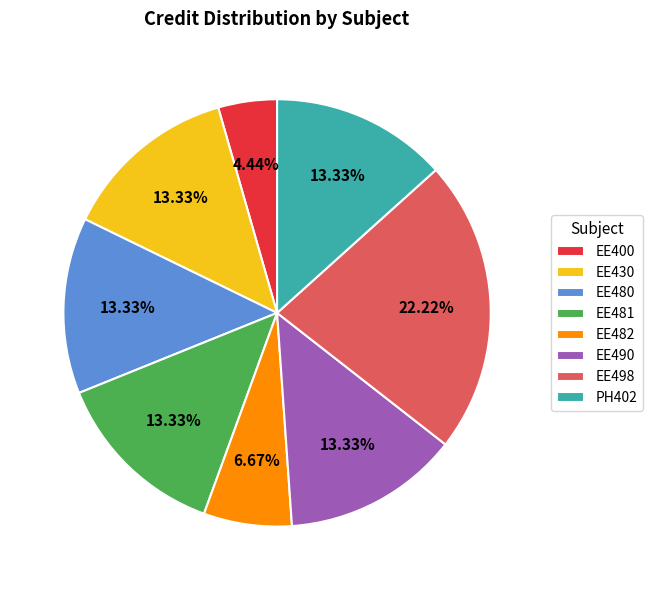

How many segments does this pie chart have?

8